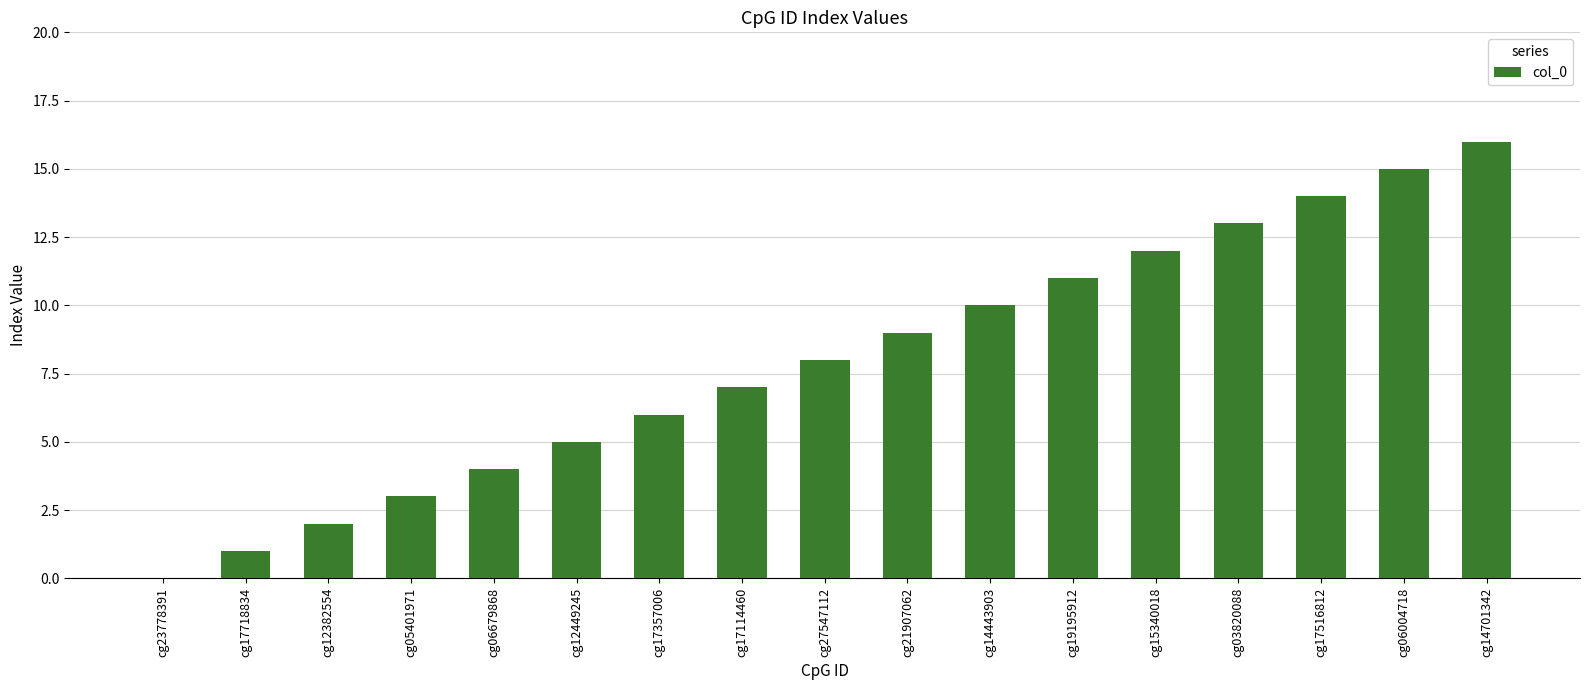

Between cg15340018 and cg14443903, which is larger?

cg15340018